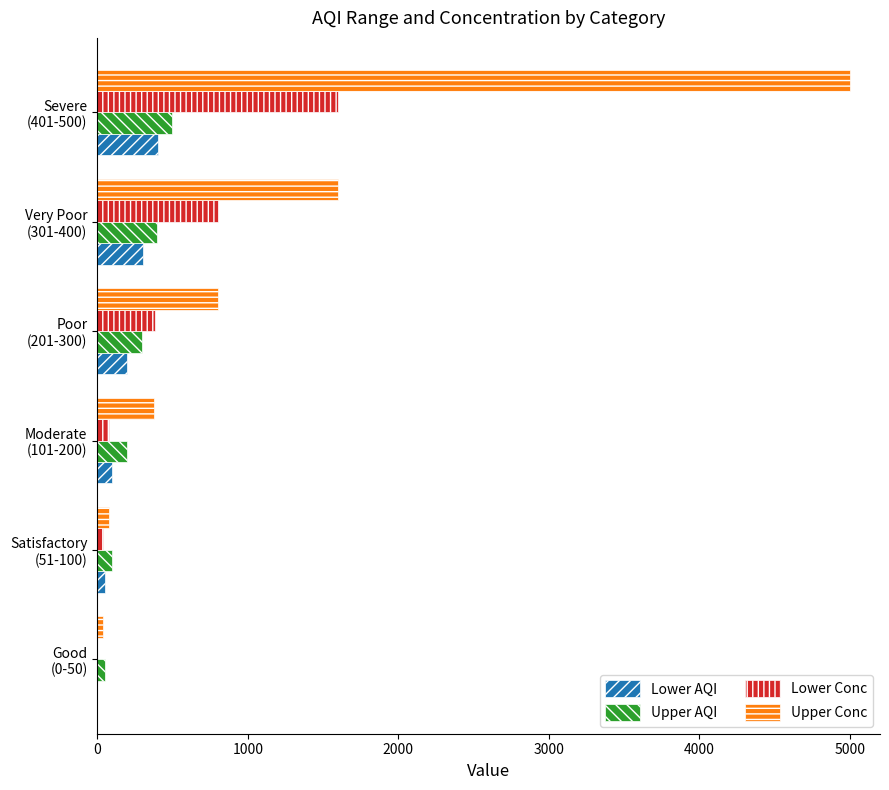

What is the sum of all Upper Conc values?

7900